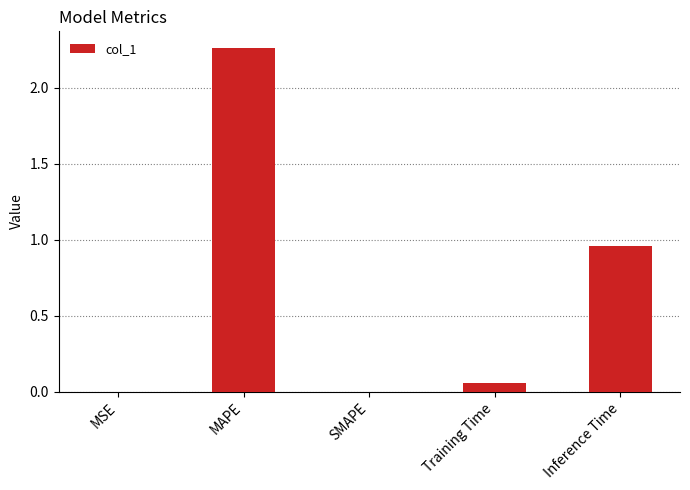

Does the chart contain stacked bars?

No